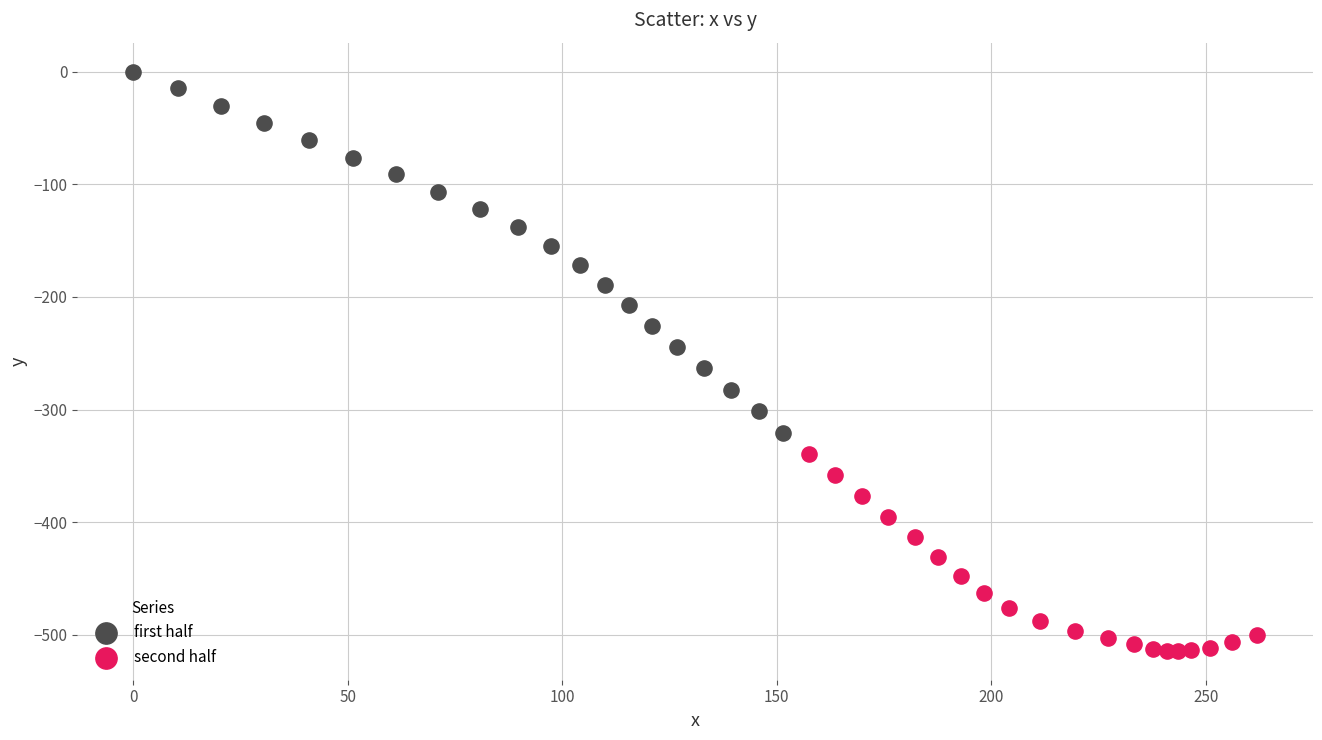

Which series has the widest spread of Y values?

first half